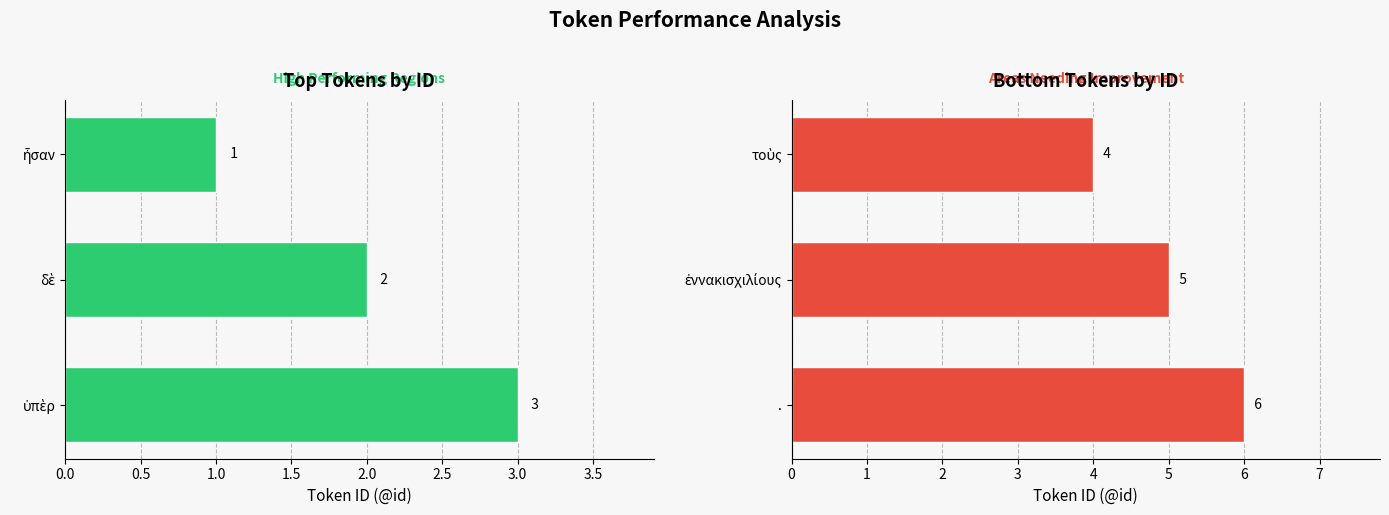

Read the Areas Needing Improvement value at τοὺς.

4